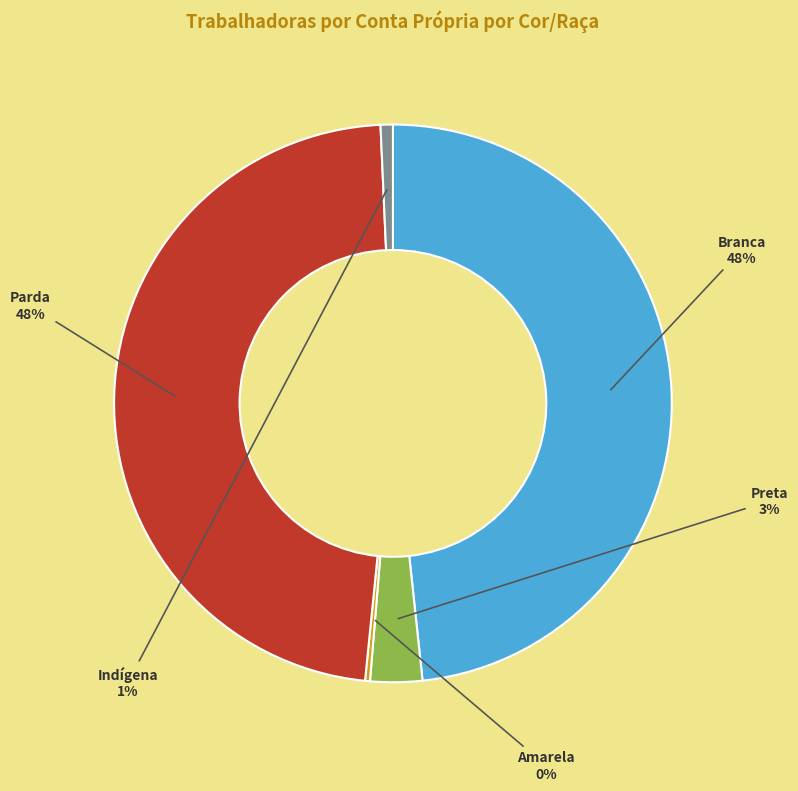

How many slices are in this pie chart?

5